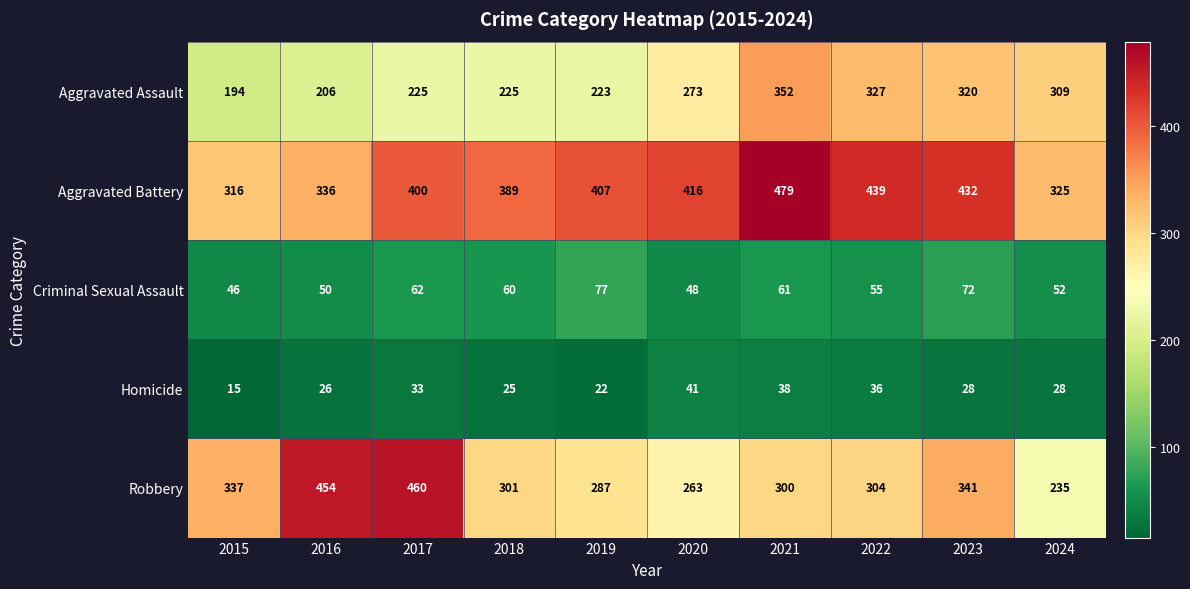

True or false: Aggravated Battery has a value of 400 at 2017.

True